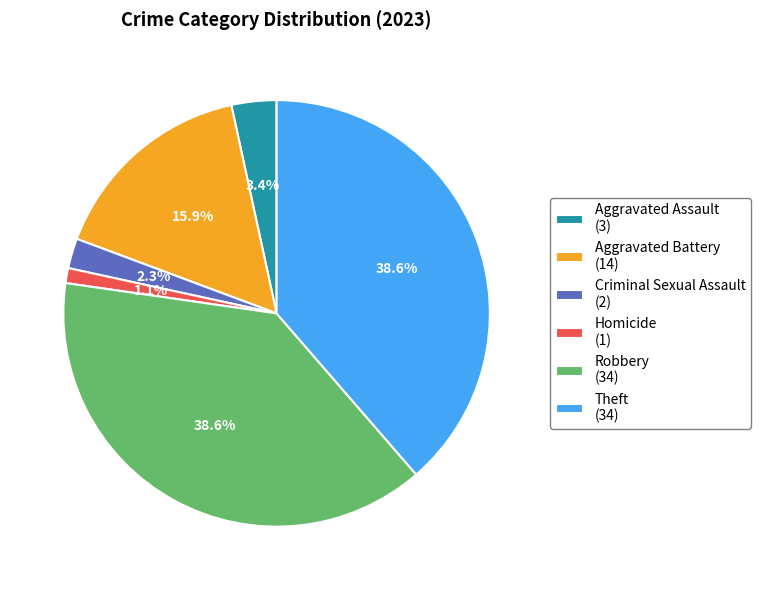

What is the smallest slice in the pie chart?

Homicide (1)